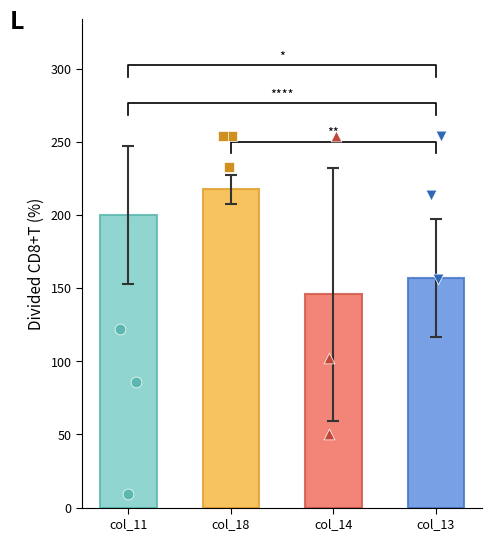

Which series reaches the minimum Y coordinate?

col_11